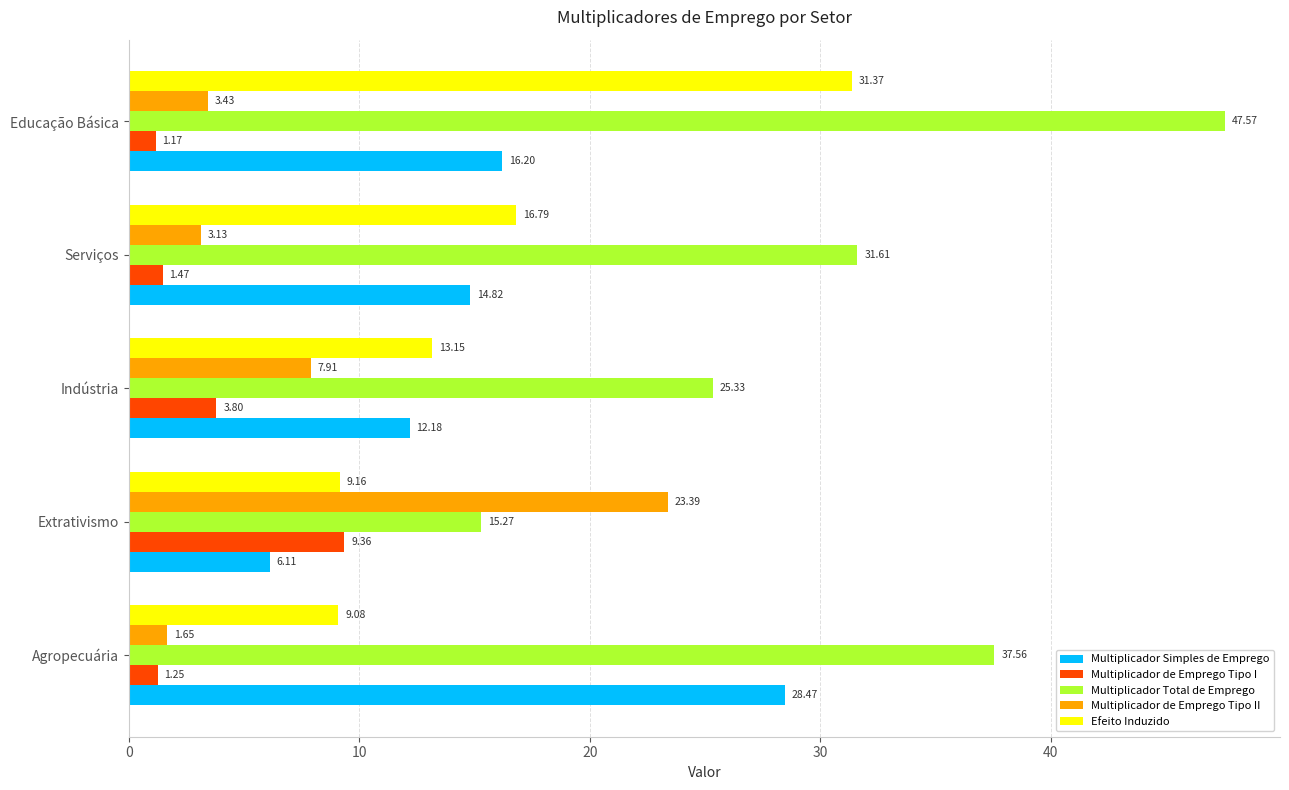

Count the number of categories in the chart.

5